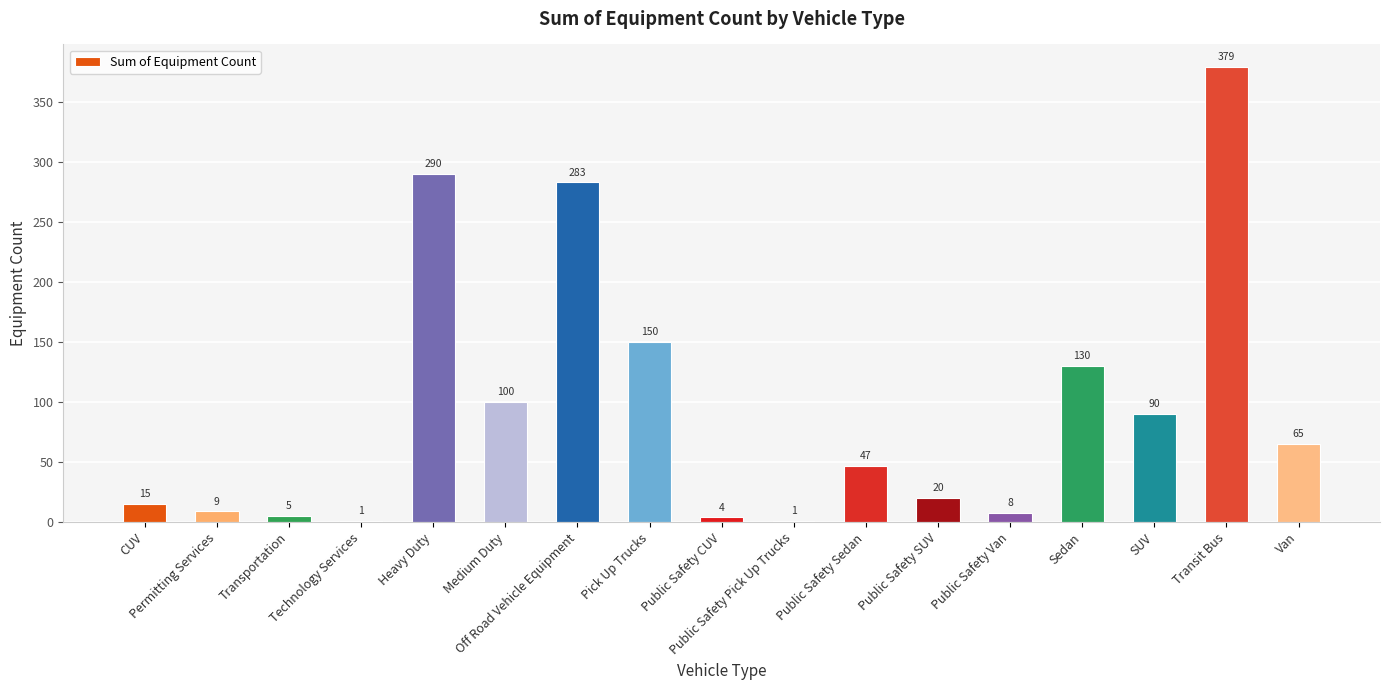

Approximately how many times larger is the value at Permitting Services compared to Public Safety Van?

1.1